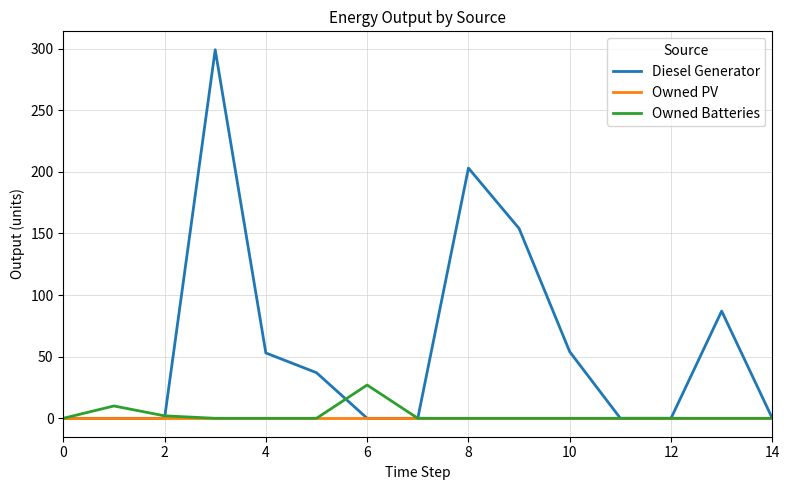

What are all the series names shown in the legend?

Diesel Generator, Owned PV, Owned Batteries